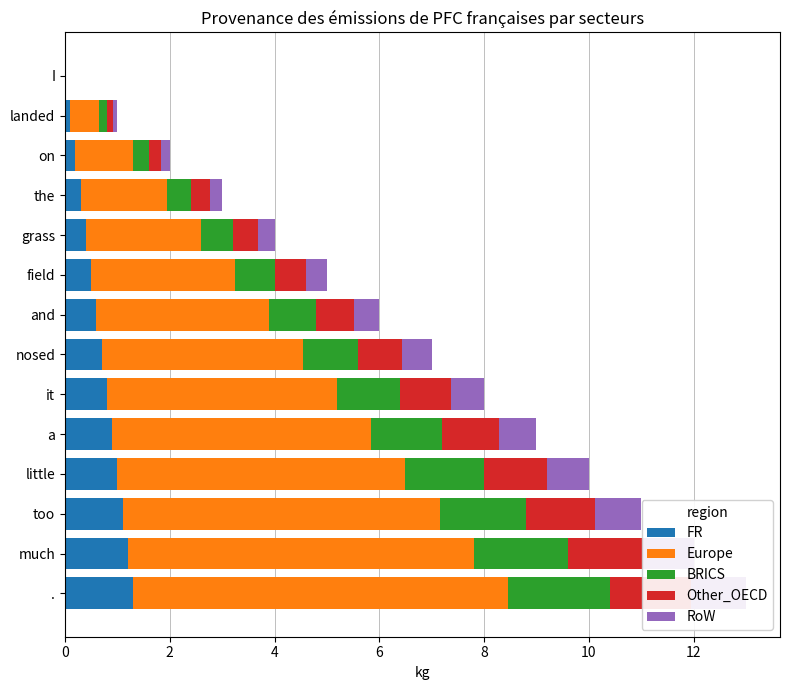

How many series are shown in this chart?

5